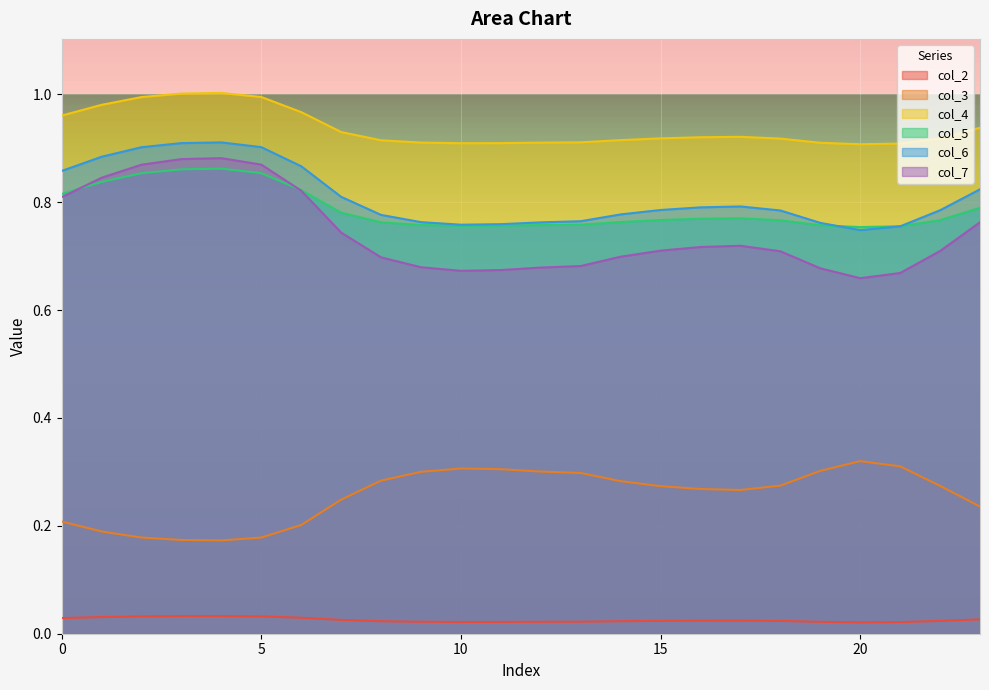

Rank the categories by col_2 value from highest to lowest.

4, 3, 5, 2, 1, 6, 0, 23, 7, 17, 16, 15, 22, 18, 14, 8, 13, 9, 12, 19, 11, 10, 21, 20